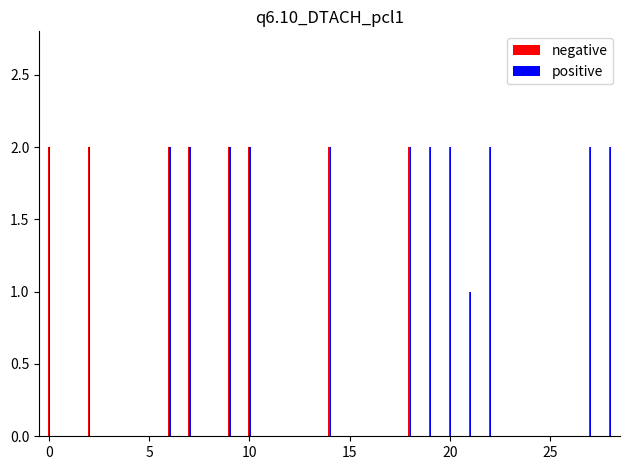

What is the difference between the second highest and minimum values in the positive series?

1